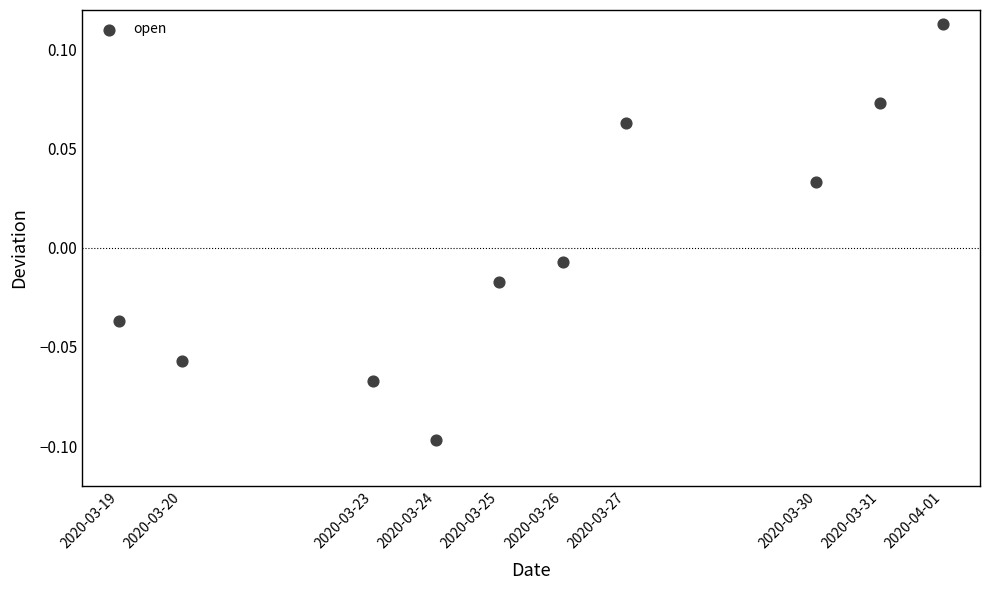

What is the range of X values (max minus min)?

1123200.0